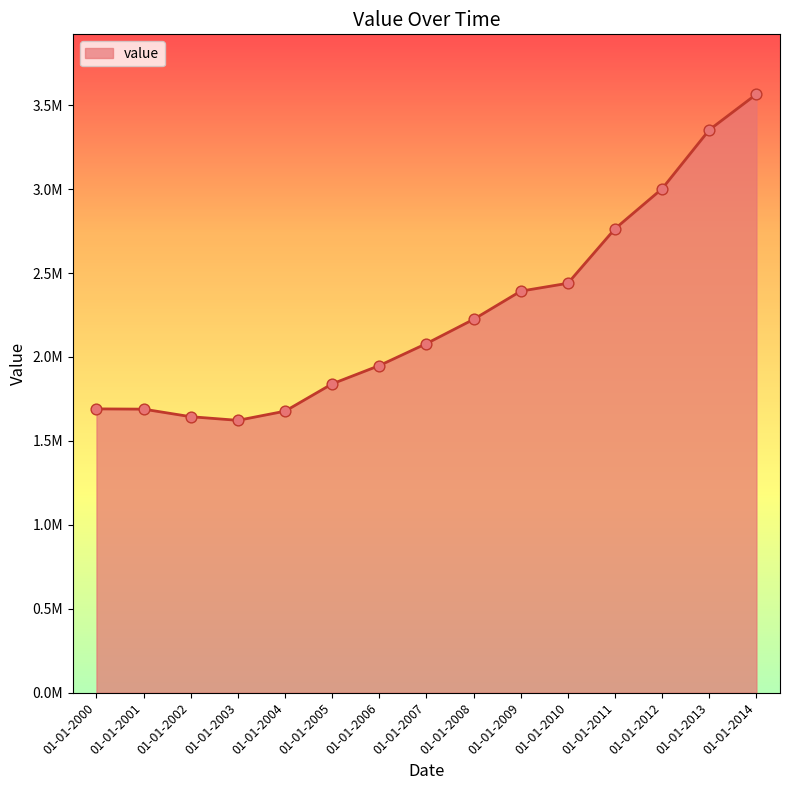

Between 01-01-2009 and 01-01-2012, which is larger?

01-01-2012